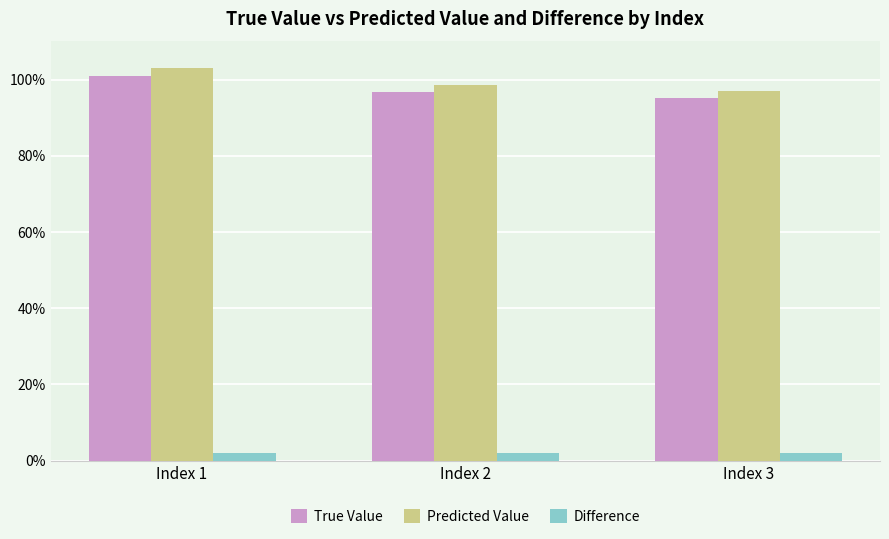

At Index 1, list the series in order from smallest to largest.

Difference, True Value, Predicted Value